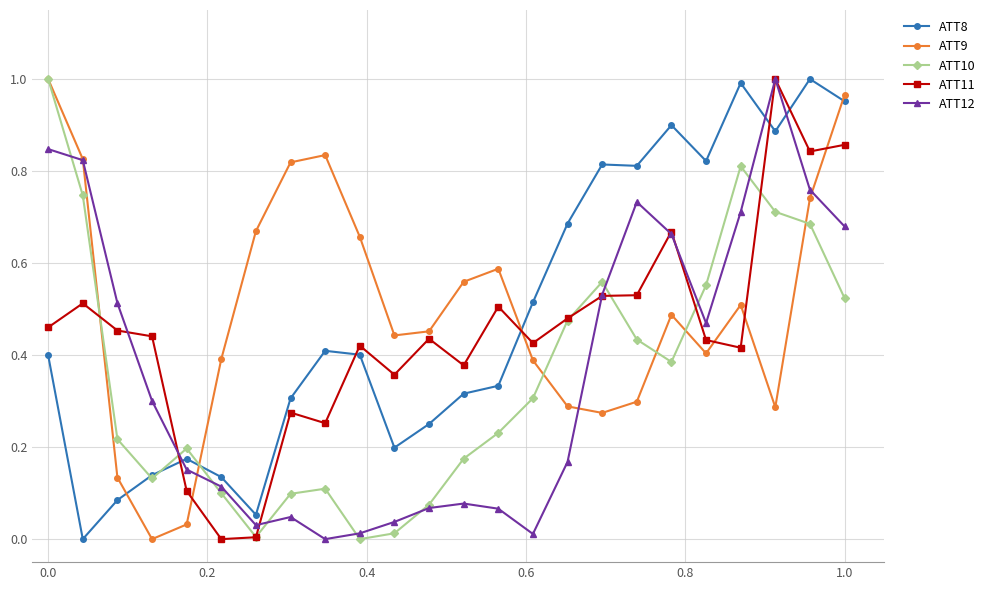

How many interior local valleys does the ATT10 series have?

4